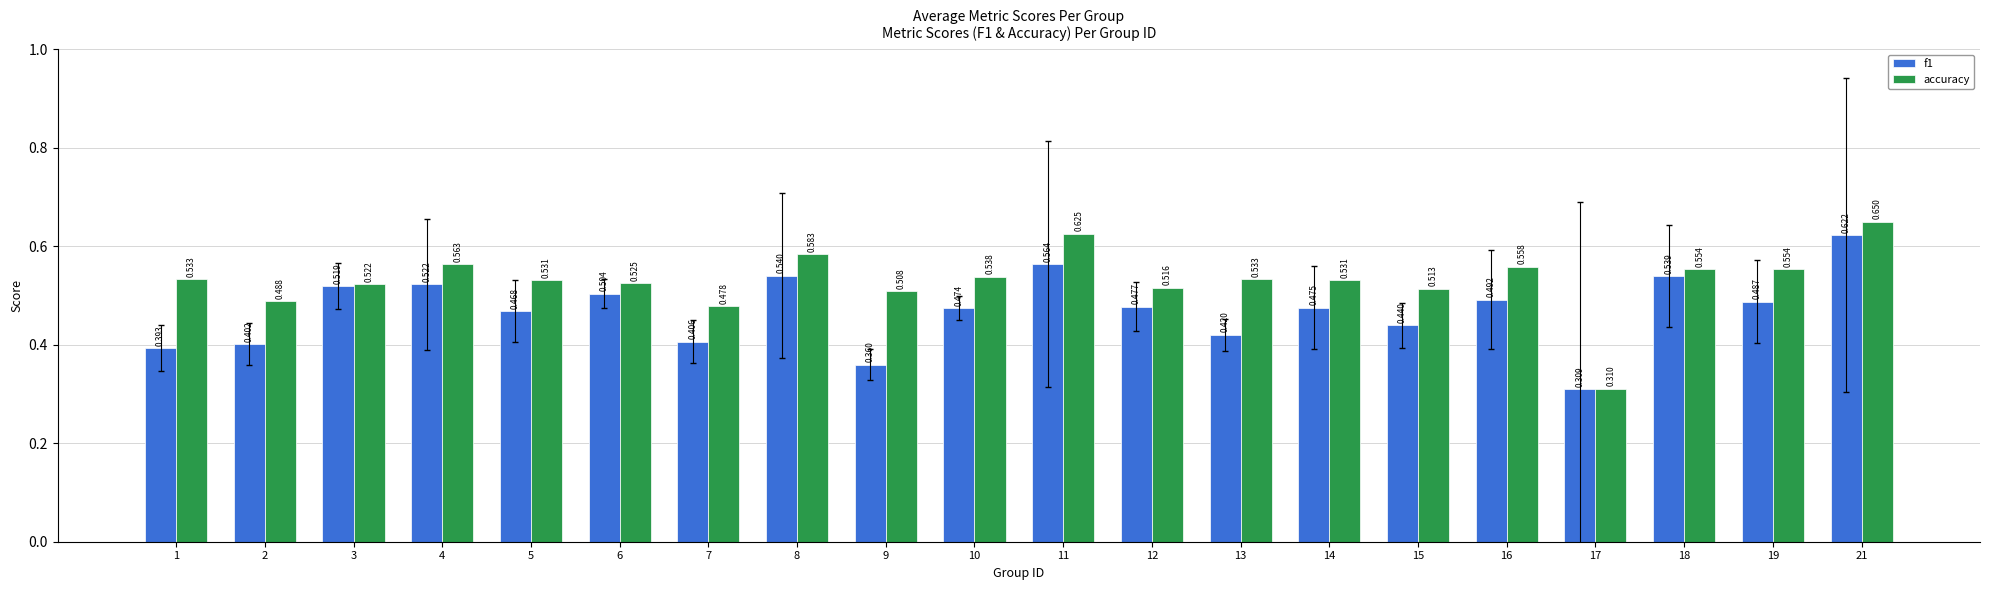

Are the bars grouped side by side (vs. stacked)?

Yes